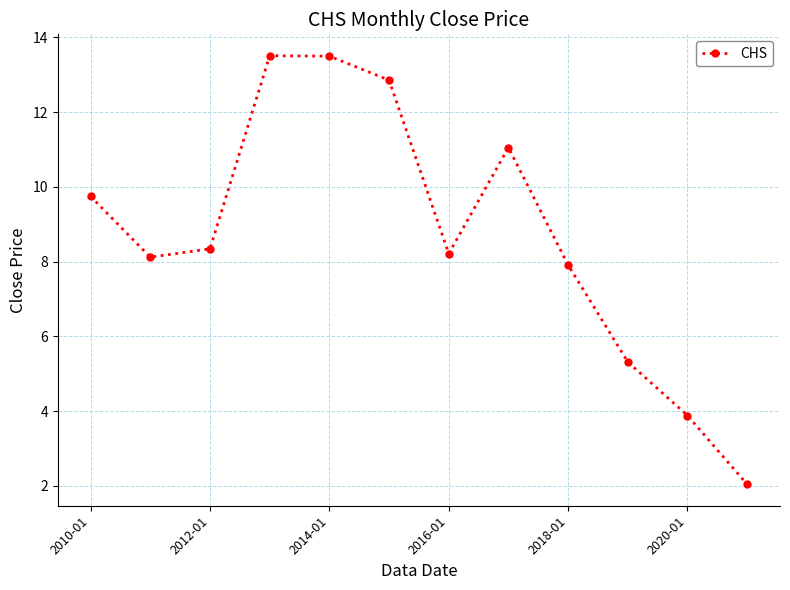

How many points are higher than both their immediate neighbors (excluding endpoints)?

2